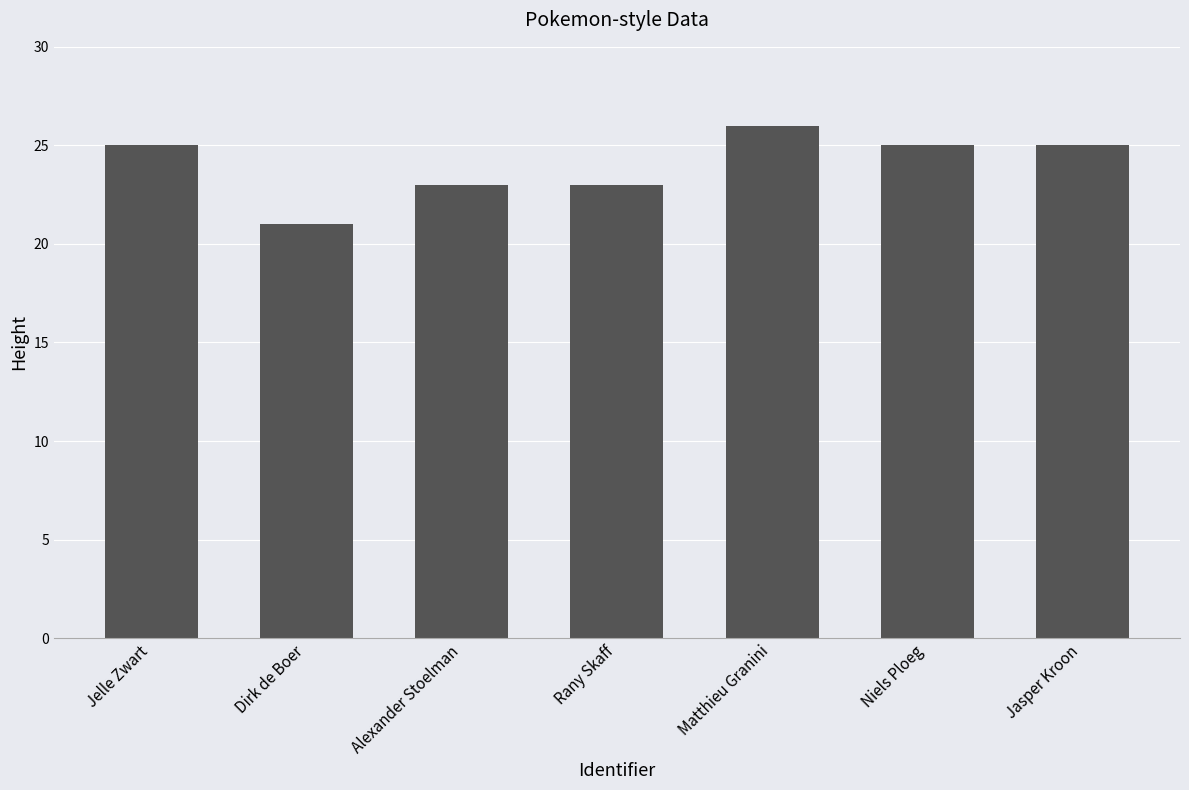

What is the greatest value displayed?

26